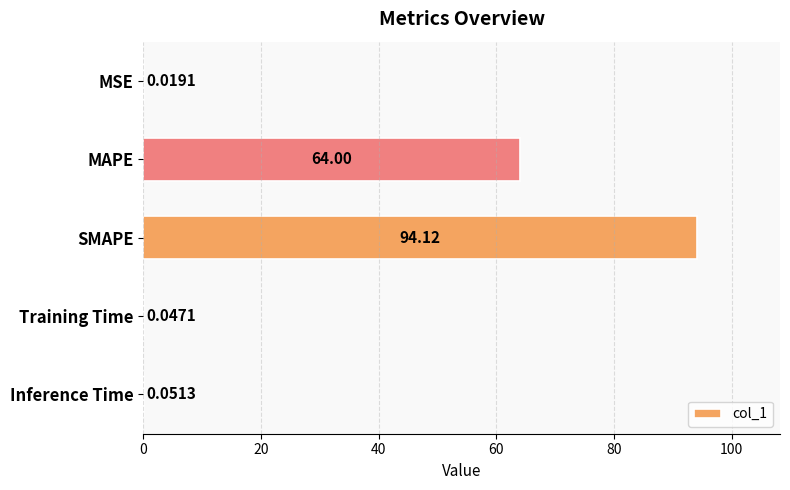

What is the sum of all values?

158.2